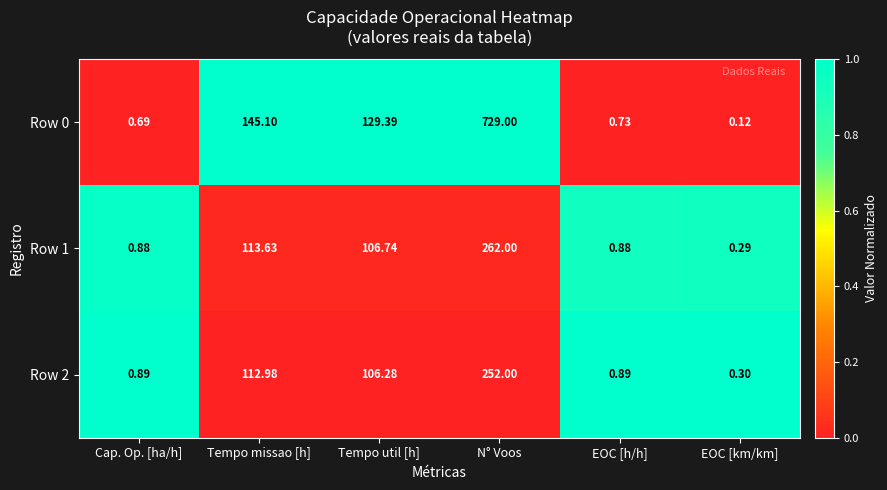

How many categories are shown in the chart?

6